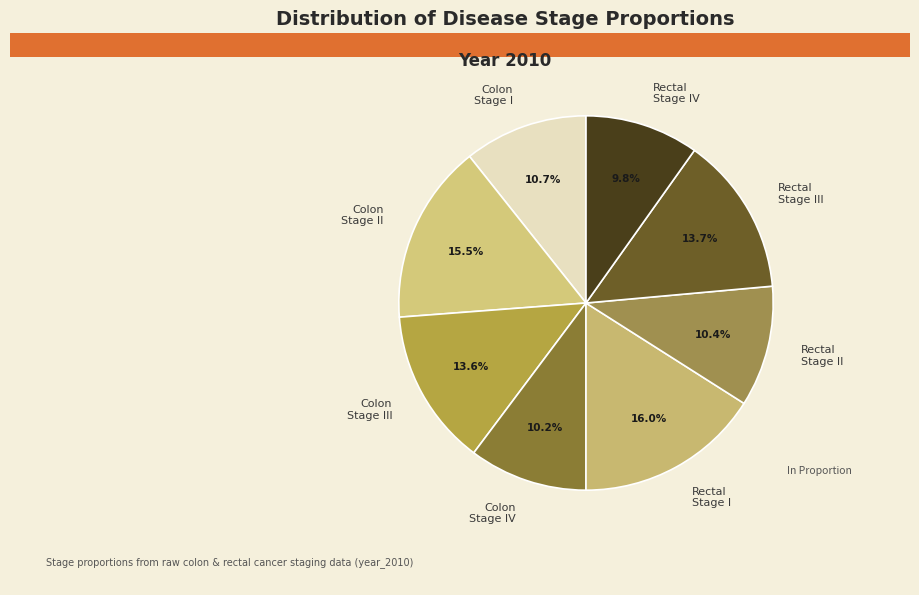

What percentage do Colon Stage III and Rectal Stage III together represent?

27.3%